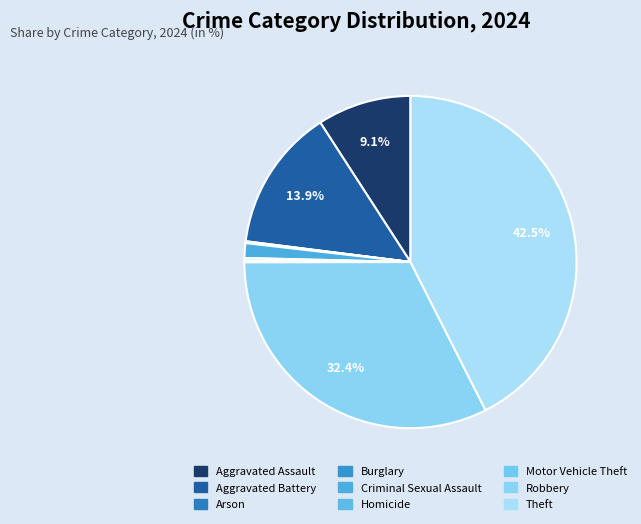

How many segments does this pie chart have?

9